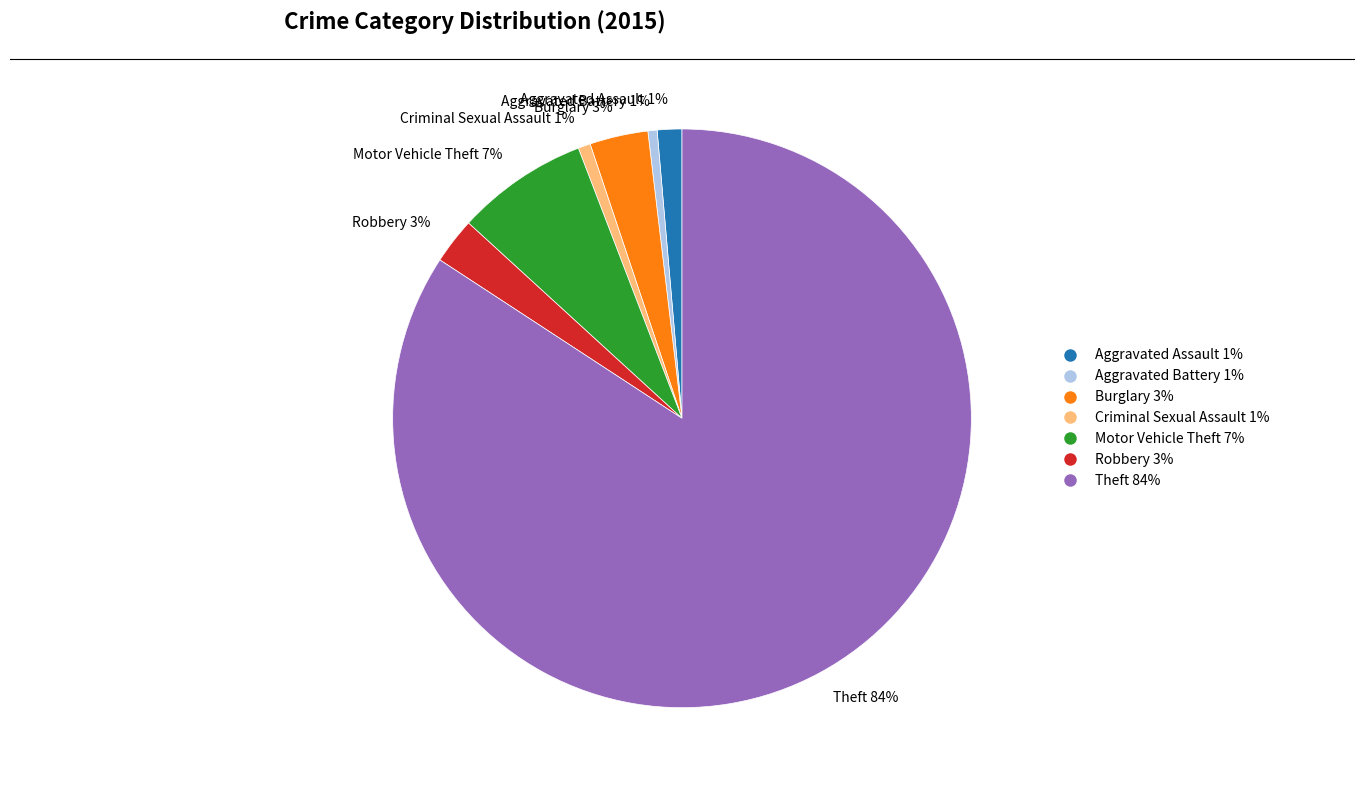

Combined, do Aggravated Assault 1% and Motor Vehicle Theft 7% account for over 50%?

No